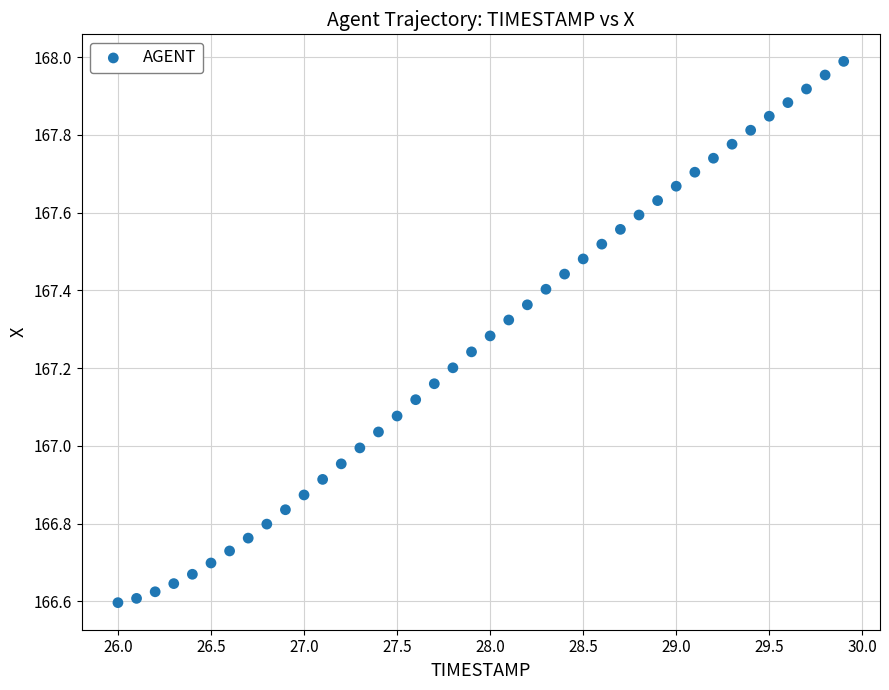

What is the range of Y values (max minus min)?

1.4